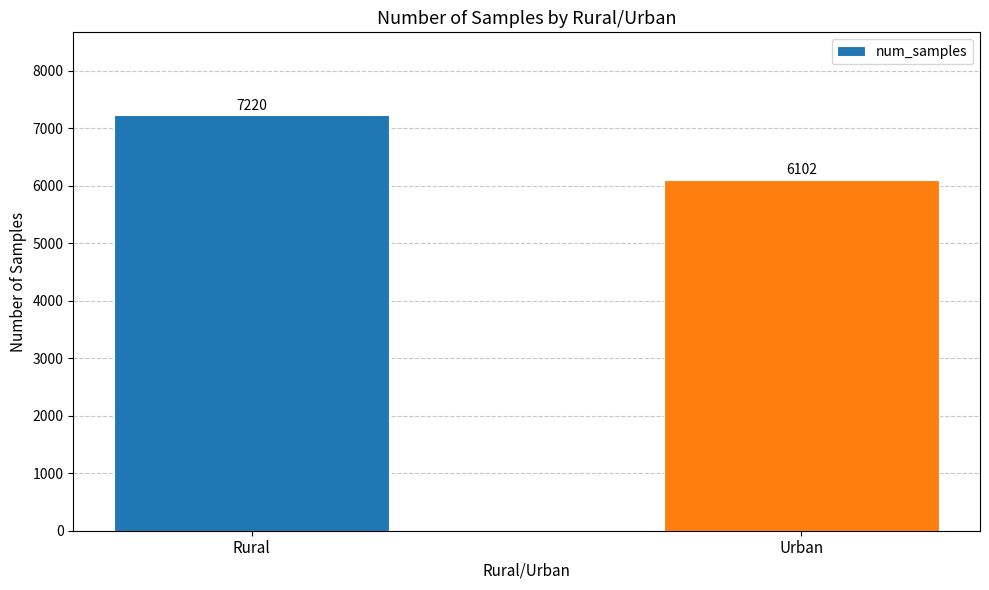

What is the label of the 1st bar from the left?

Rural